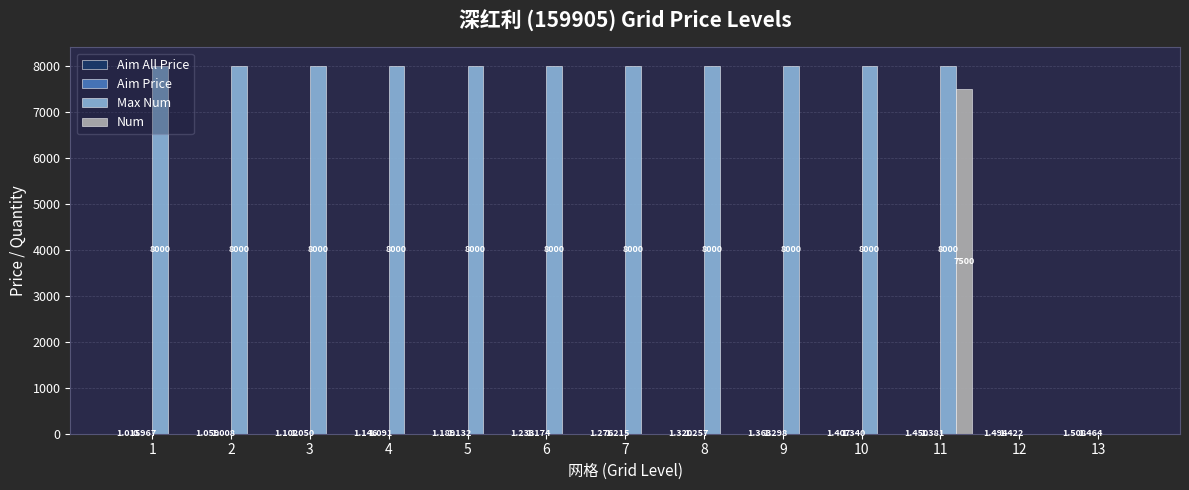

What is the greatest value displayed?

8000.0